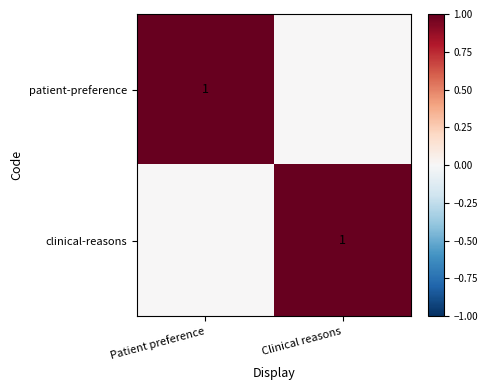

The value of clinical-reasons at Clinical reasons is 1. True or false?

True